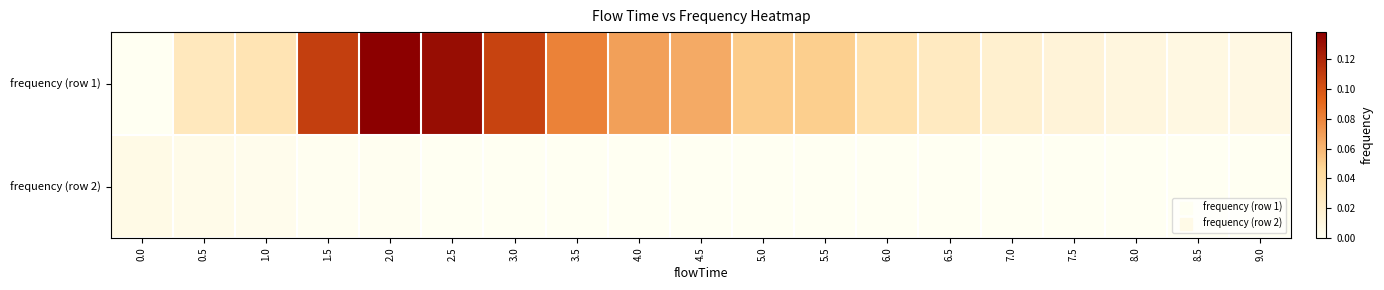

Rank the series by their maximum value, from lowest to highest.

frequency (row 2), frequency (row 1)